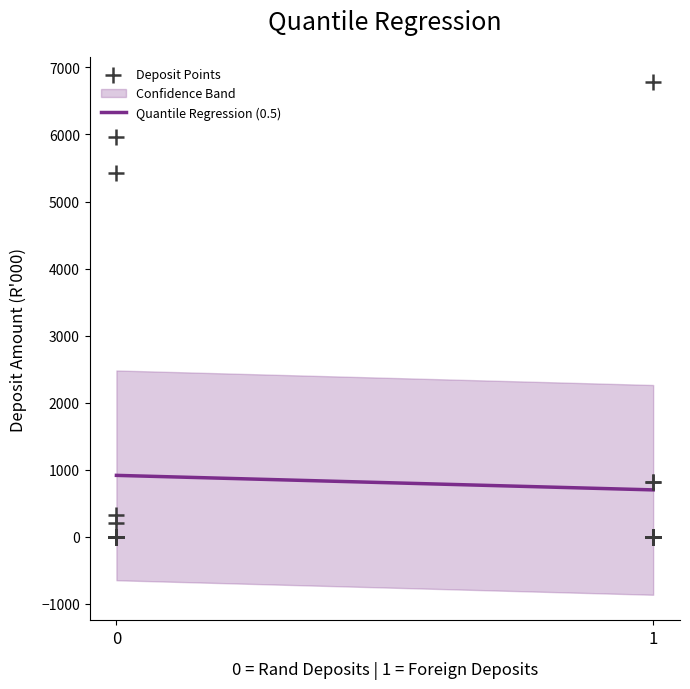

What Y value in the scatter plot is closest to 3388?

5427.7